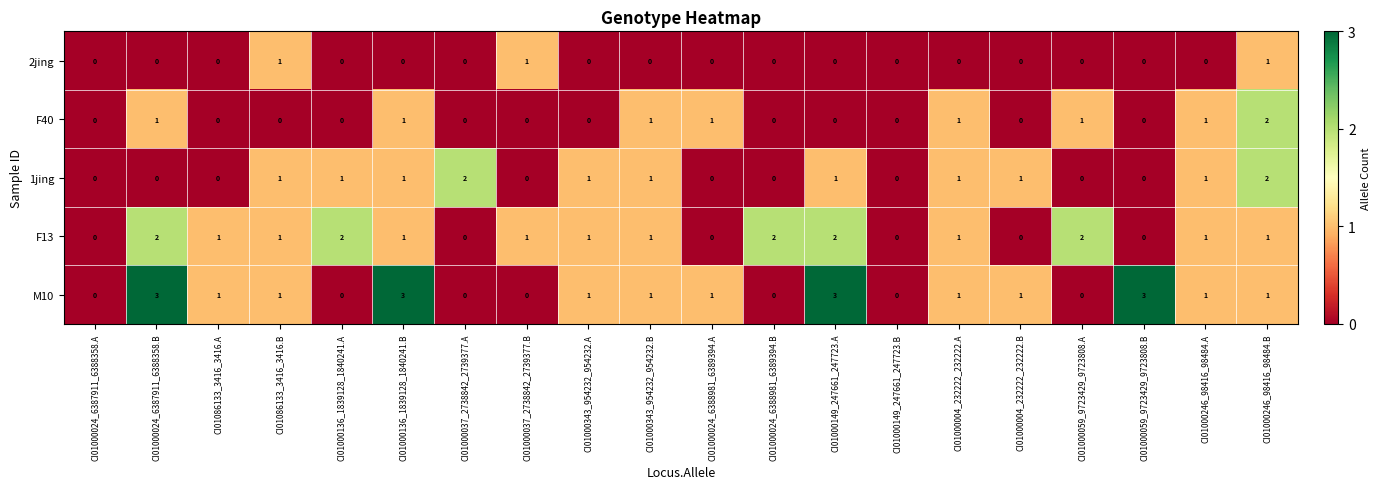

True or false: M10 has a value of 1 at CI01000037_2738842_2739377.B.

False